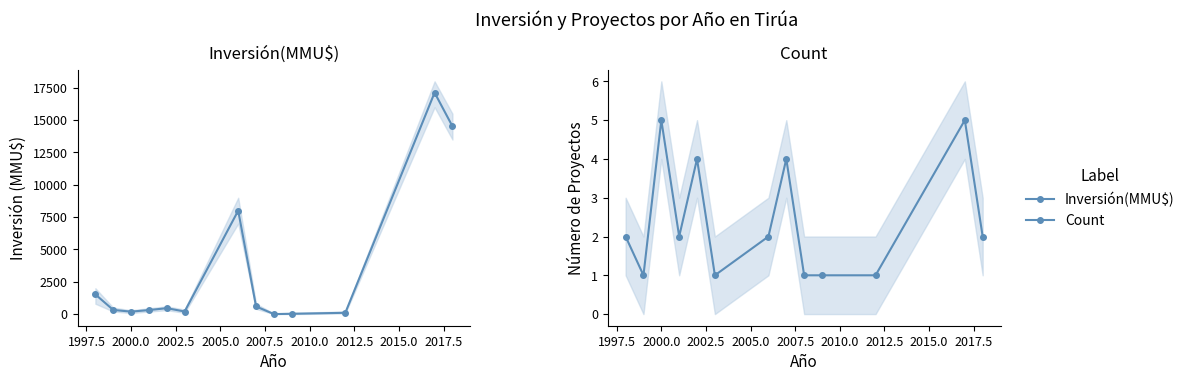

What is the spread (max minus min) of values at 2000.0?

185